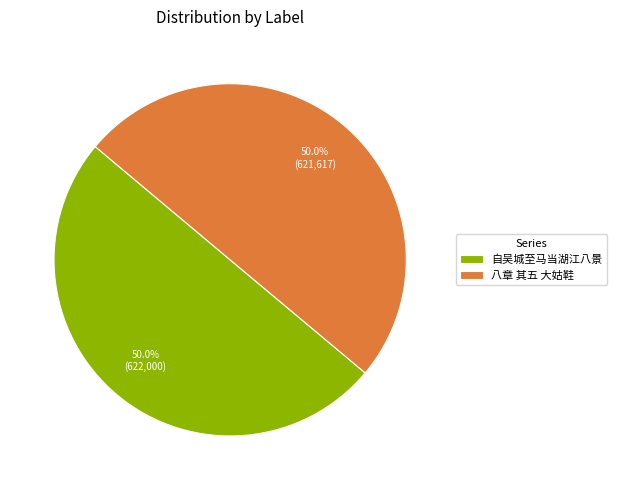

What percentage is NOT represented by 八章 其五 大姑鞋?

50.0%